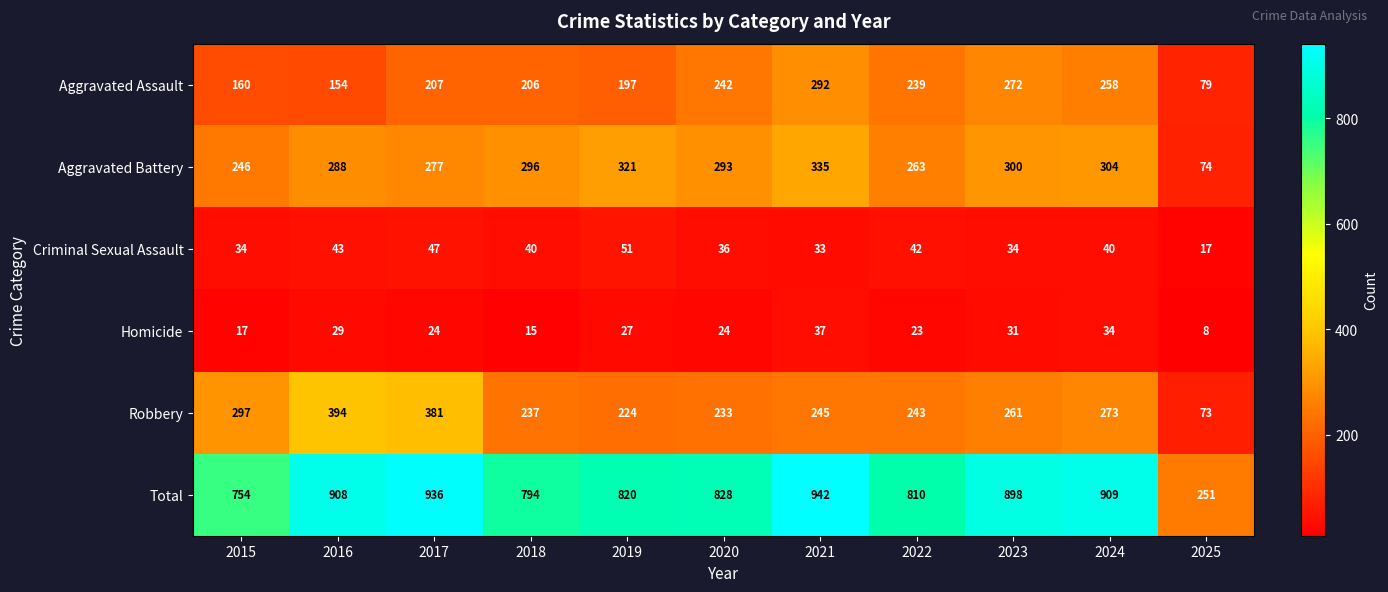

True or false: Robbery has a value of 394 at 2016.

True